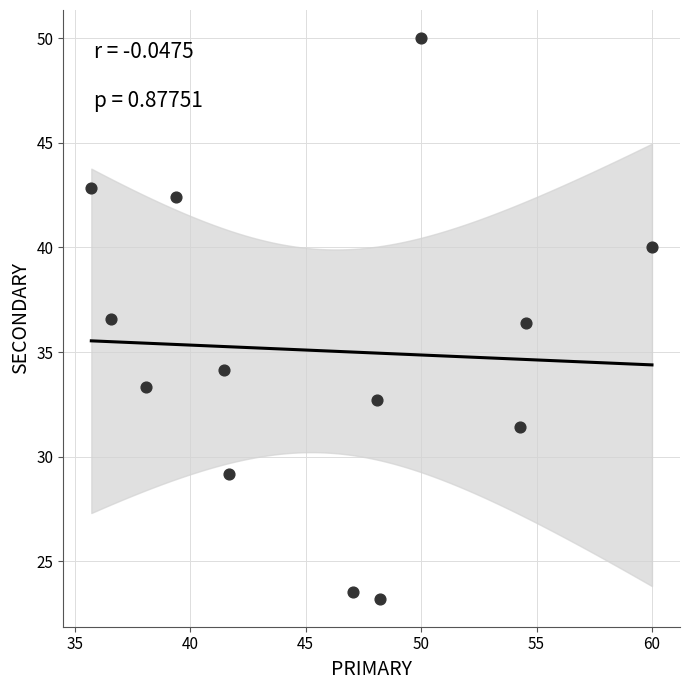

What is the range of Y values (max minus min)?

26.8